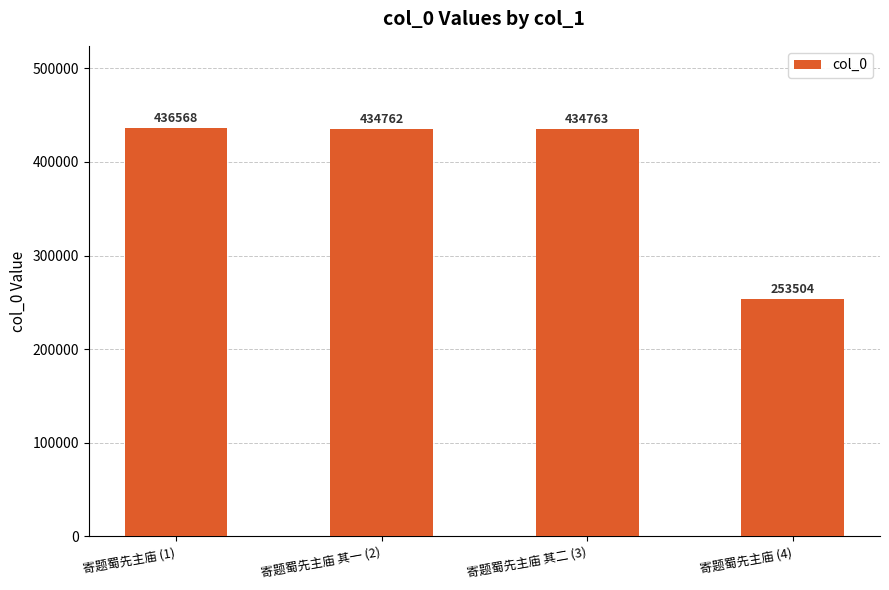

How many data points does each series have?

4